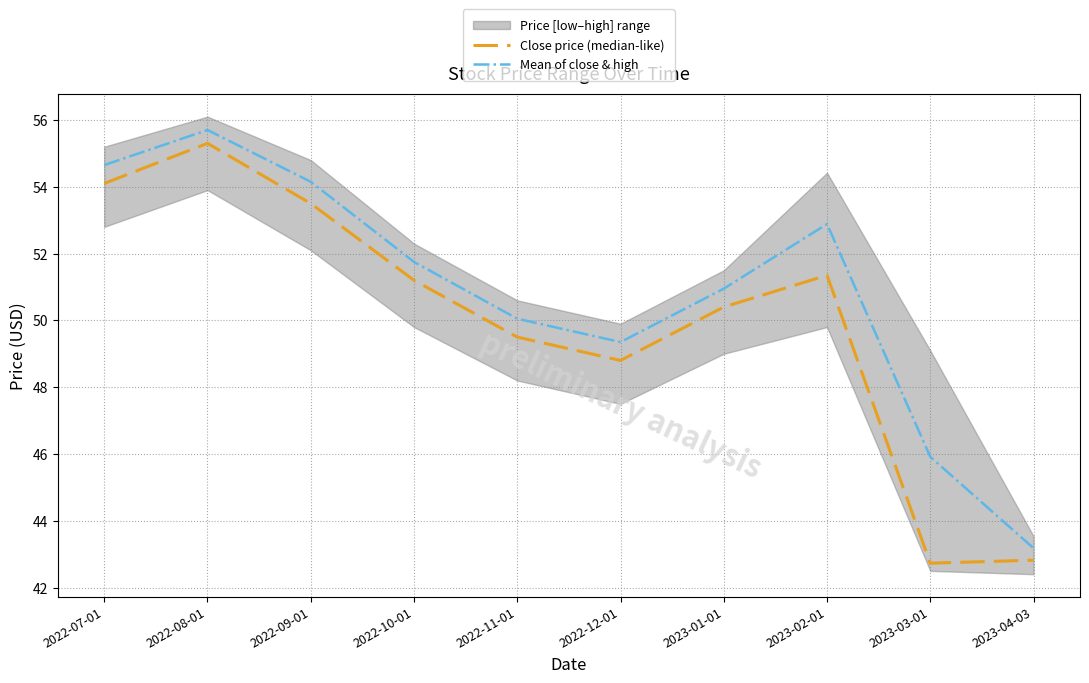

Between 2022-08-01 and 2022-10-01, which is larger?

2022-08-01